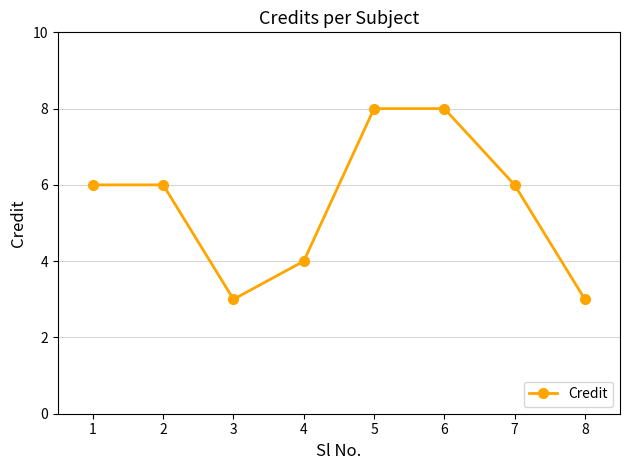

Count the number of categories in the chart.

8